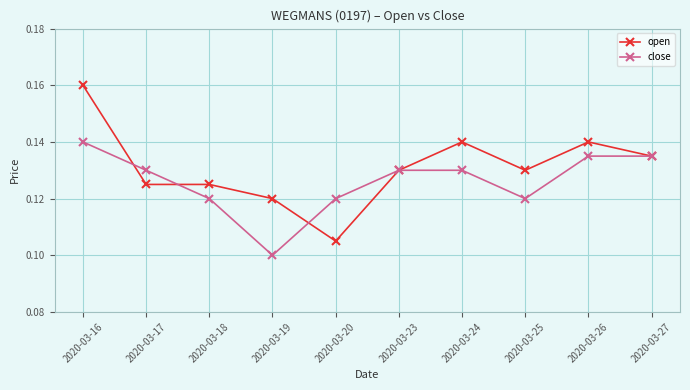

The value of open at 2020-03-24 is 0.1. True or false?

True